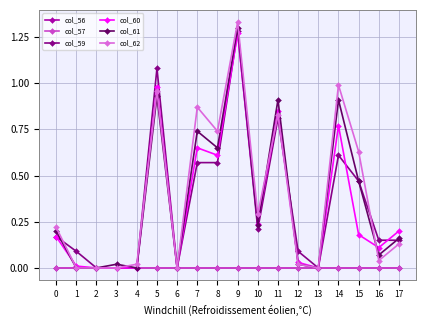

Is this an area chart (filled region under the line)?

No